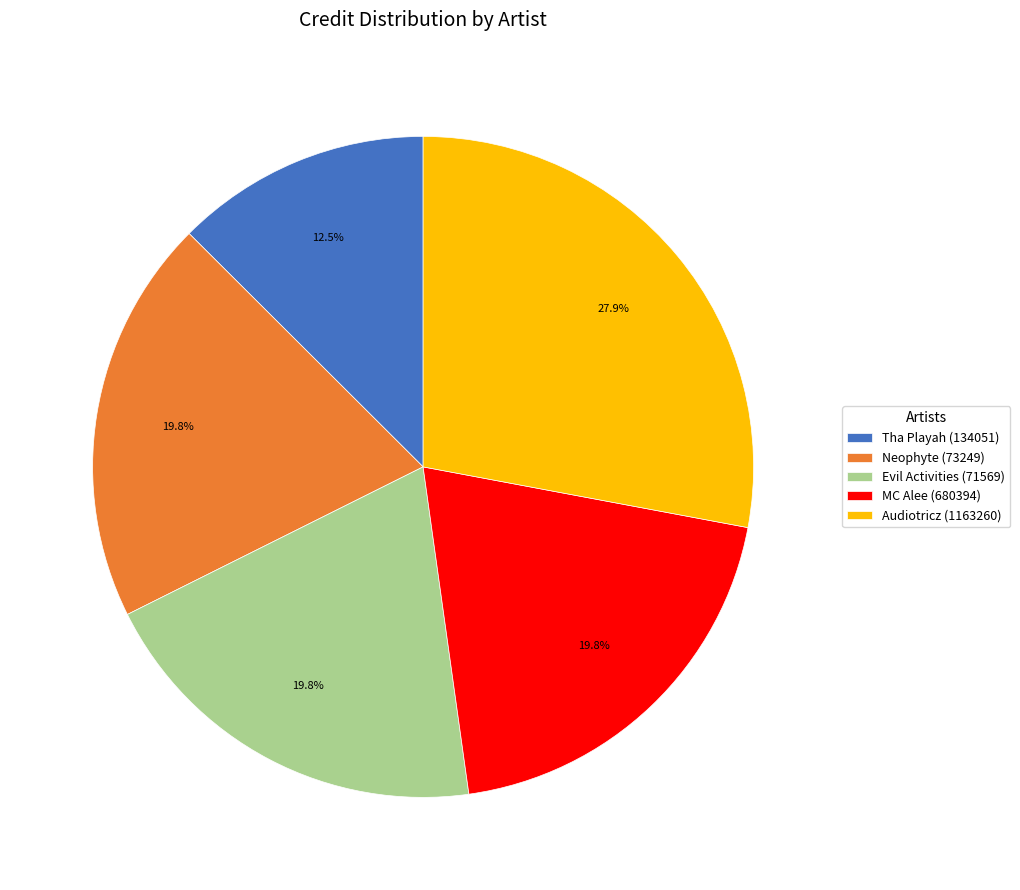

How many segments does this pie chart have?

5